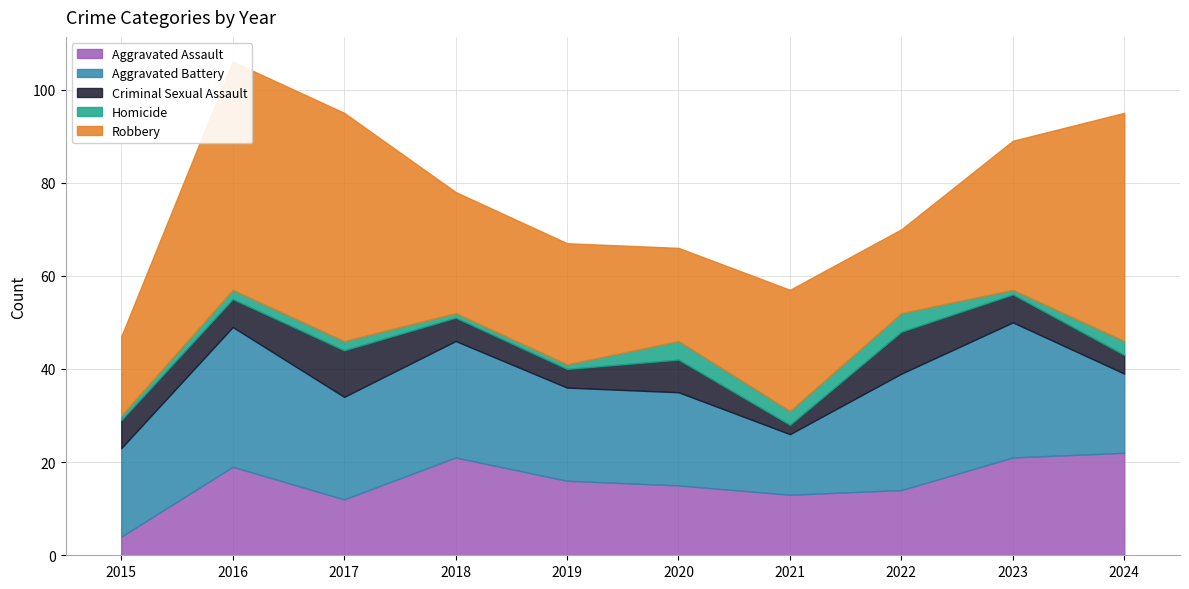

Which series has the widest spread of values?

Robbery